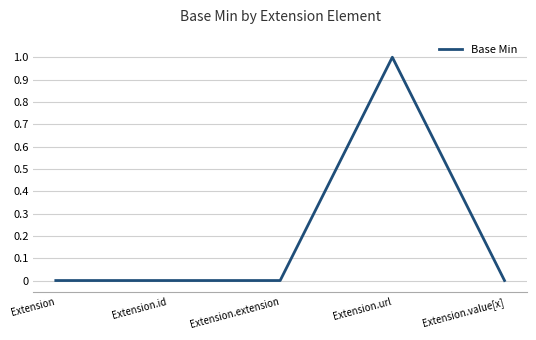

What is the change in value from Extension.extension to Extension.url?

+1